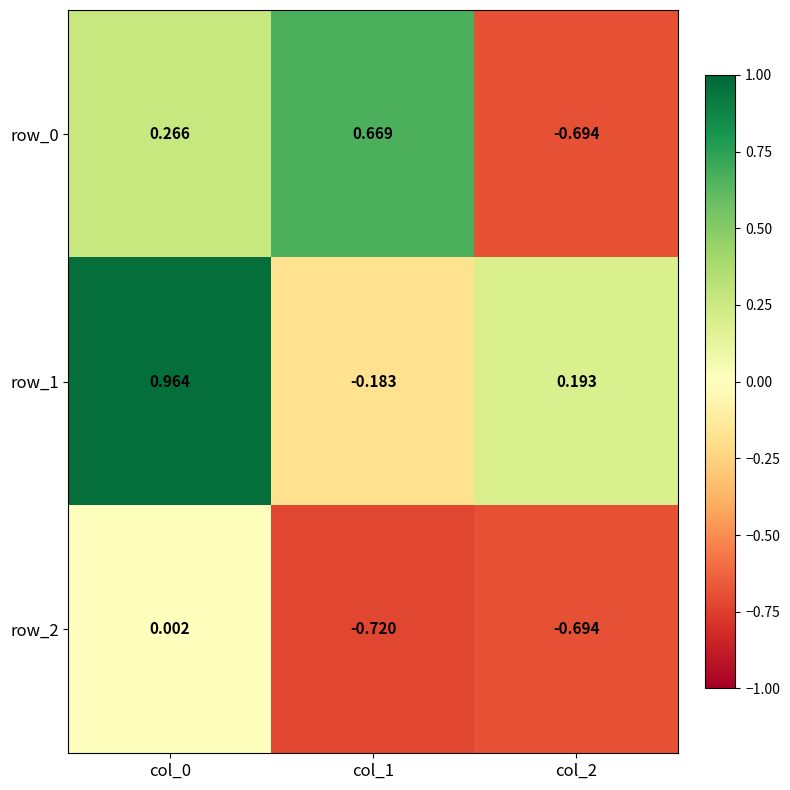

Is the value of row_1 at col_1 greater than the value of row_0 at col_1?

No